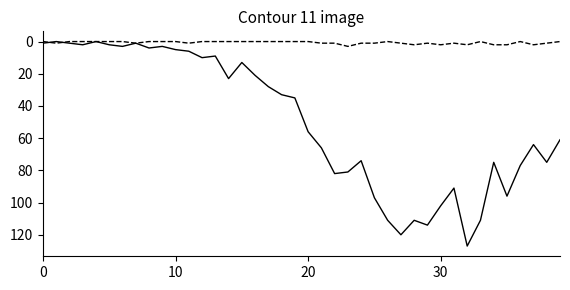

How many lines are shown in the chart?

2